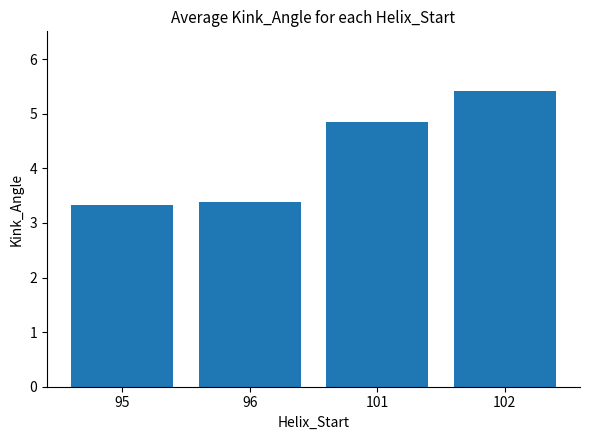

Are the bars horizontal?

No